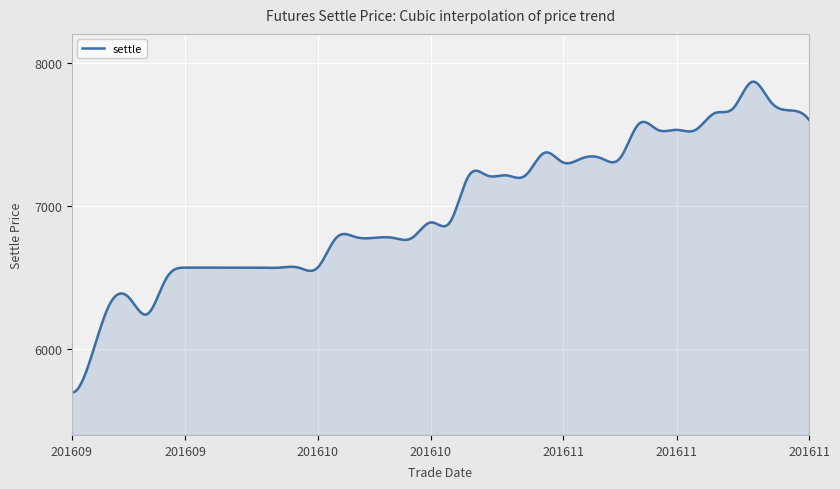

What is the difference between the maximum and minimum values?

2168.8